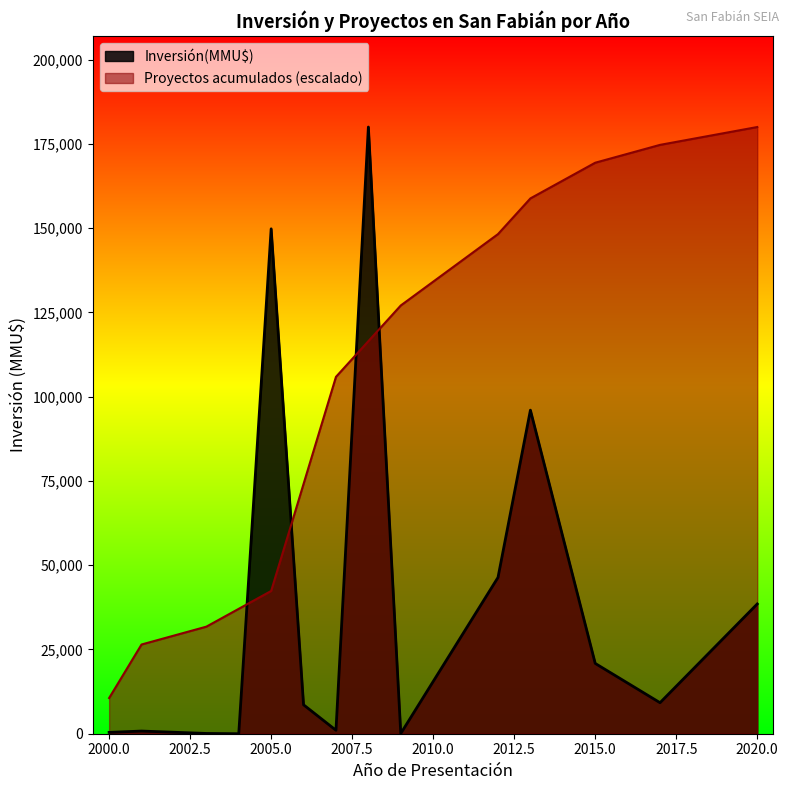

What is the lowest value of the Proyectos acumulados (escalado) series?

10588.2